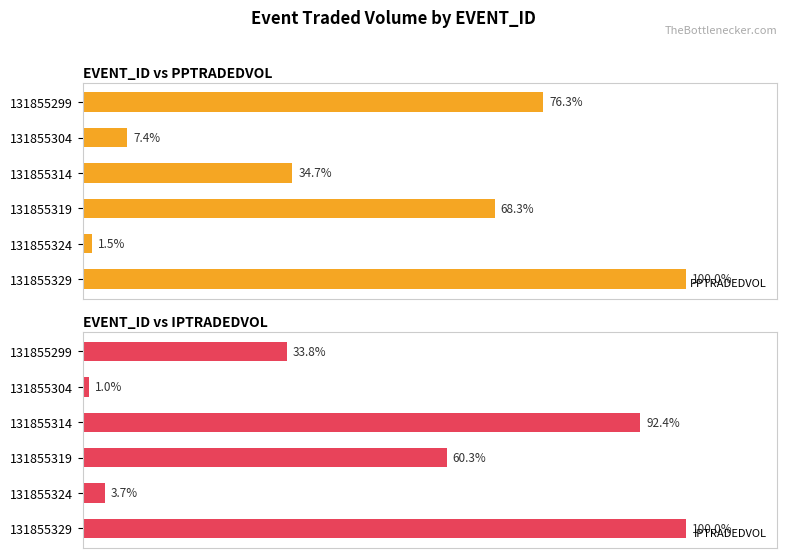

What are all the series names shown in the legend?

PPTRADEDVOL, IPTRADEDVOL